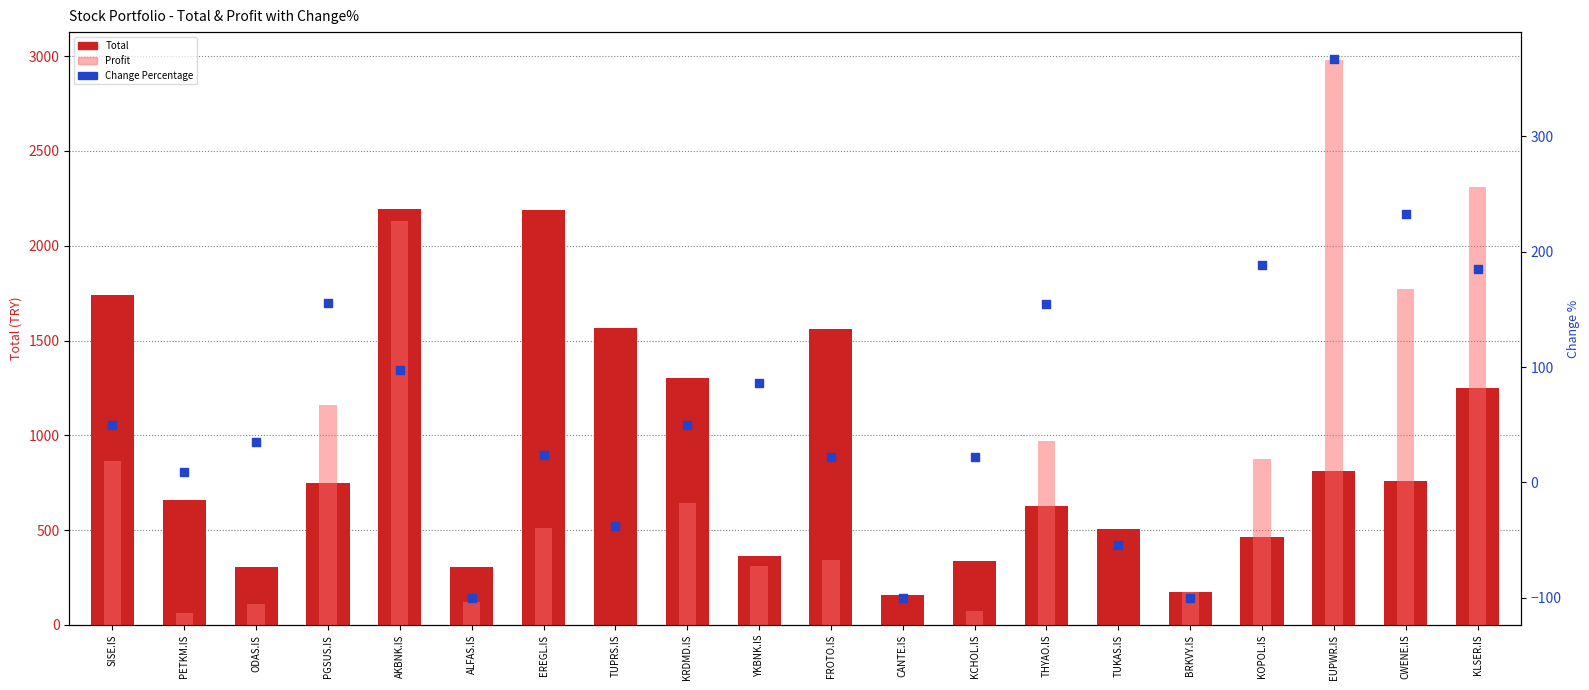

Which series has the largest Y range (max minus min)?

Profit